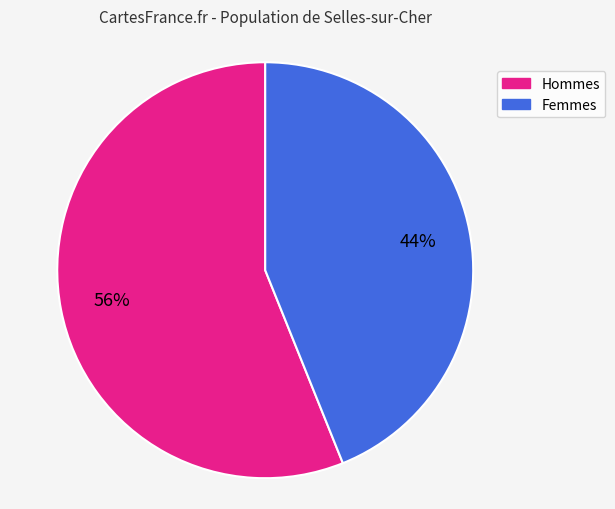

Is there a majority slice in this chart?

Yes